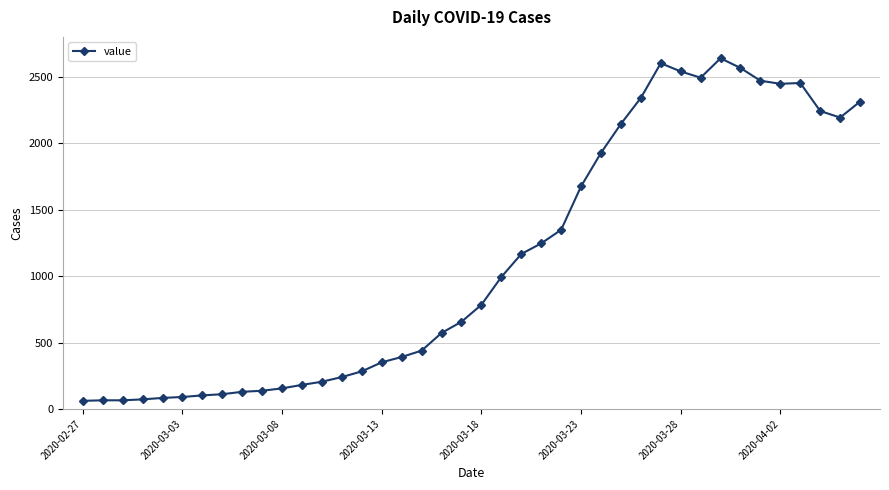

What is the sum of all values?

44971